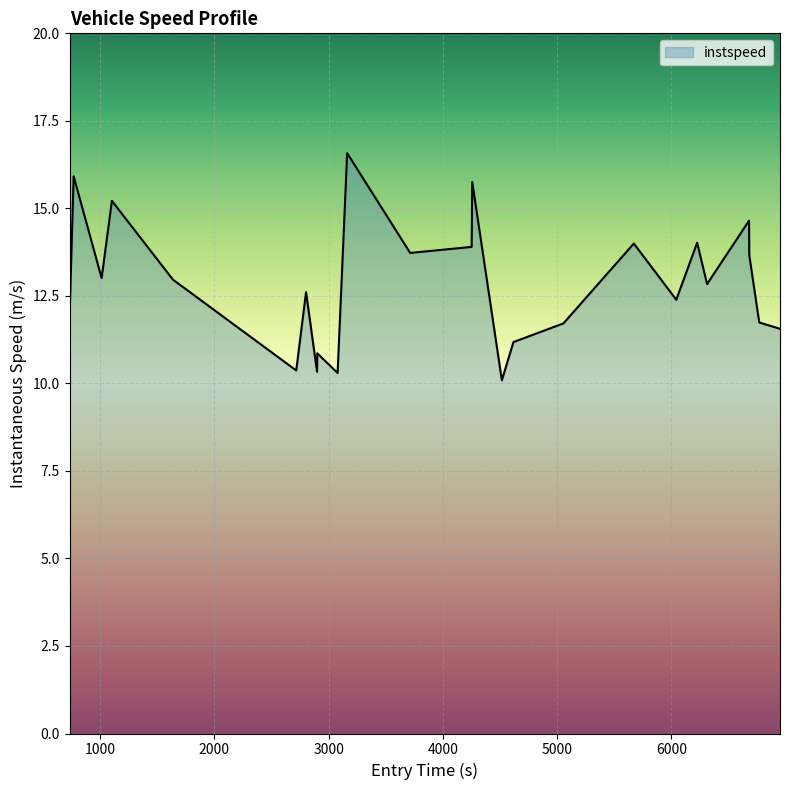

What is the smallest value displayed?

10.1